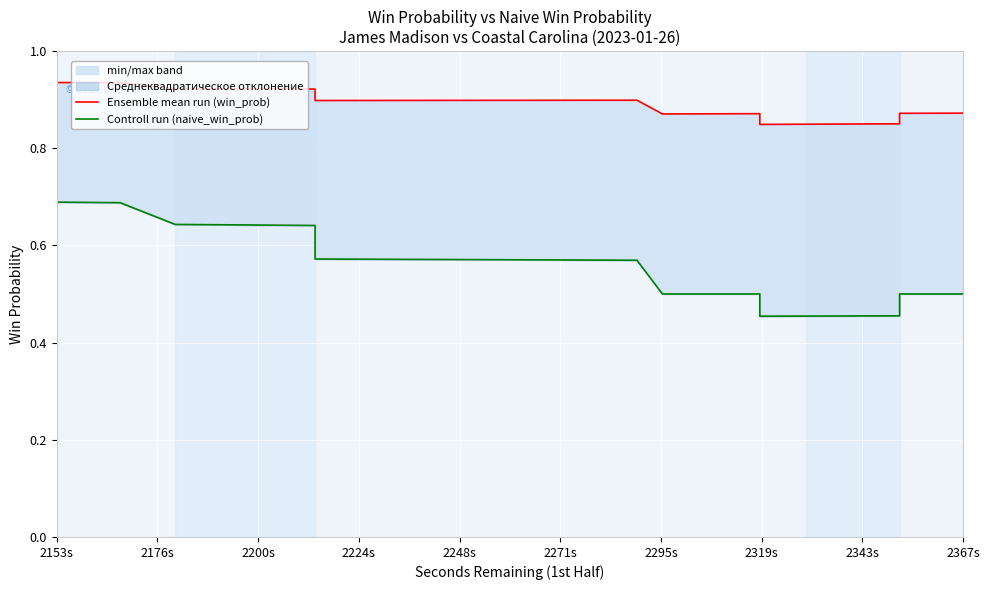

What is the lowest value of the Ensemble mean run (win_prob) series?

0.8